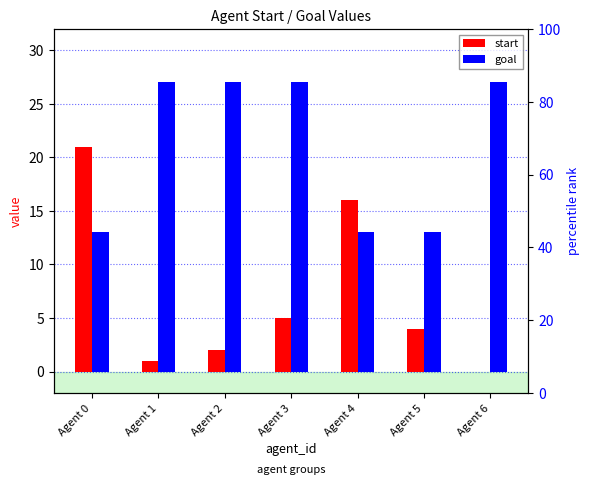

Reading left to right, transcribe all the data shown in this chart.

start: Agent 0=21	Agent 1=1	Agent 2=2	Agent 3=5	Agent 4=16	Agent 5=4	Agent 6=0
goal: Agent 0=13	Agent 1=27	Agent 2=27	Agent 3=27	Agent 4=13	Agent 5=13	Agent 6=27